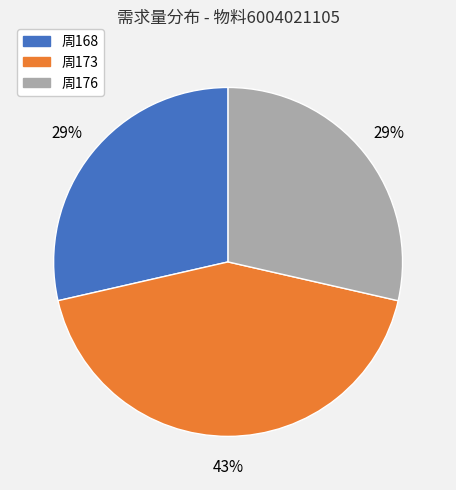

Is there a majority slice in this chart?

No